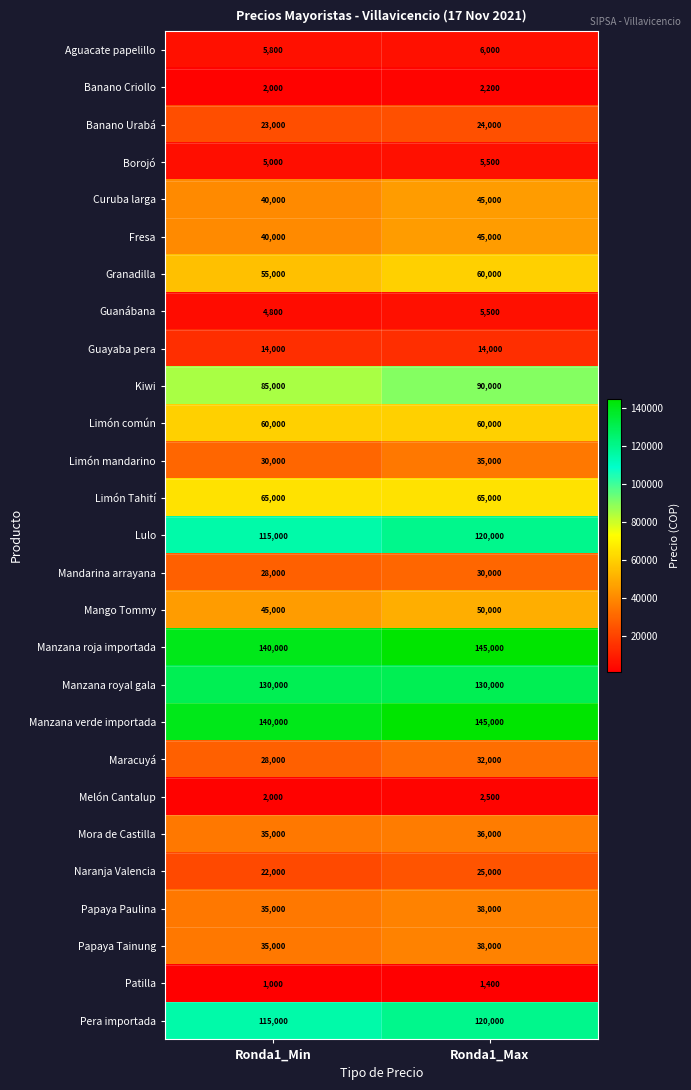

Is the value of Maracuyá at Ronda1_Max greater than the value of Curuba larga at Ronda1_Min?

No